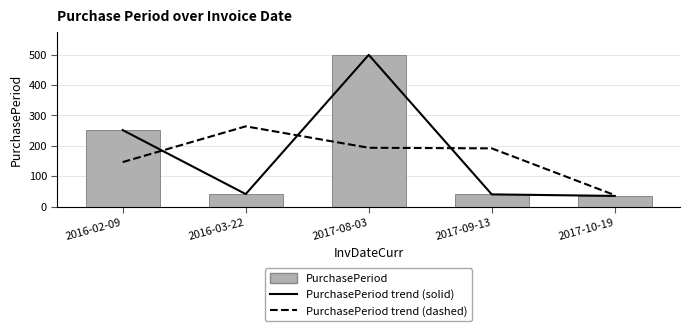

How many categories are shown in the chart?

5